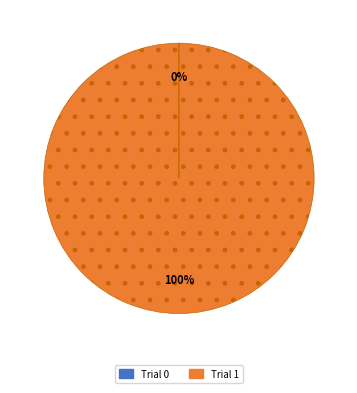

To the nearest percent, what is the difference between the largest and smallest slice percentages?

100%